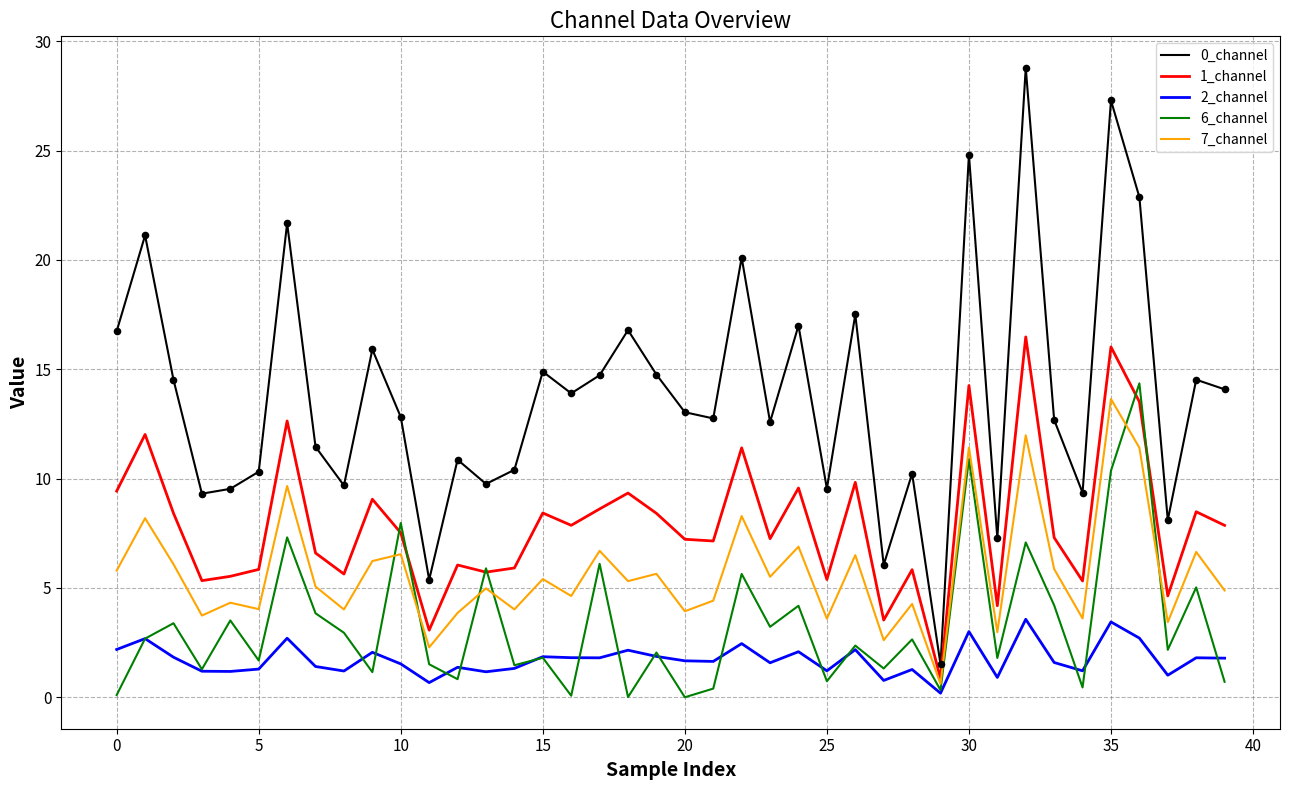

What is the maximum value shown in the chart?

28.8